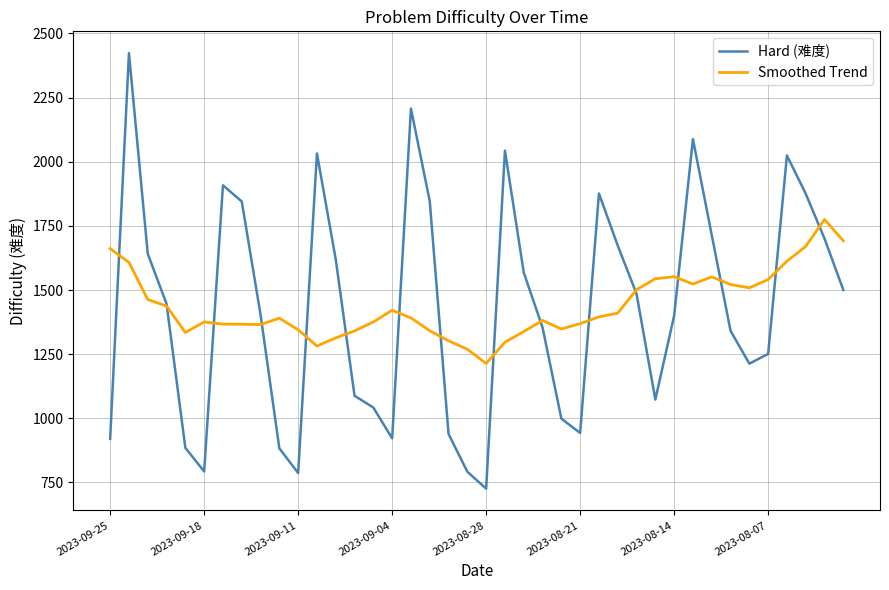

Which series has the widest spread of values?

Hard (难度)